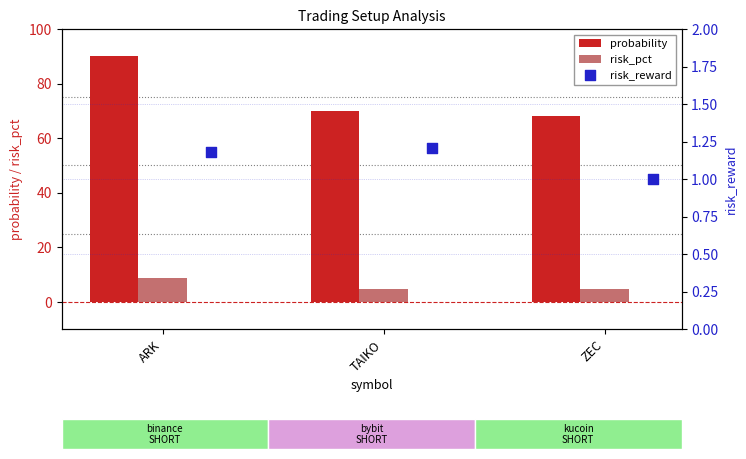

Is the value of risk_pct at ZEC greater than the value of probability at TAIKO?

No